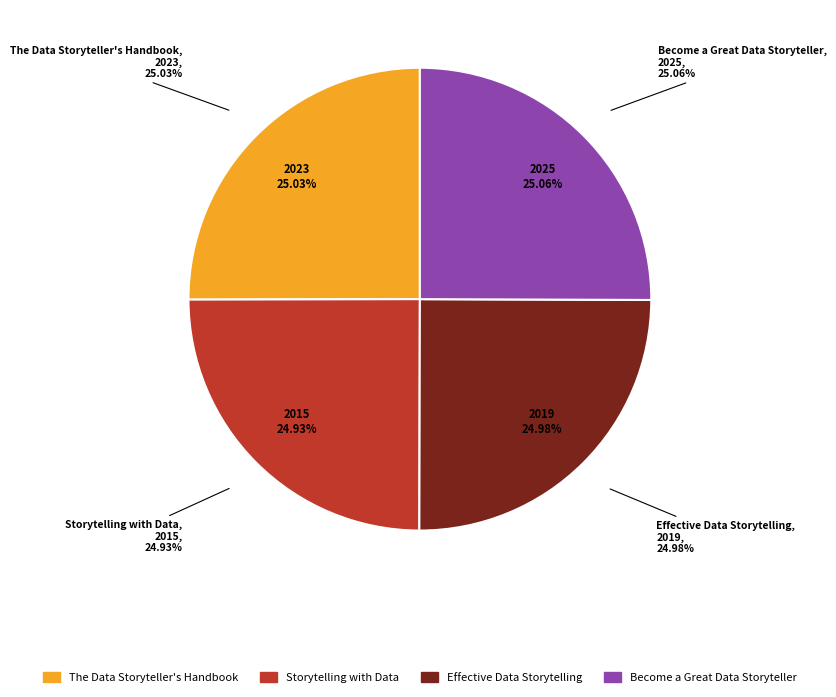

Which slice is the smallest?

Storytelling with Data